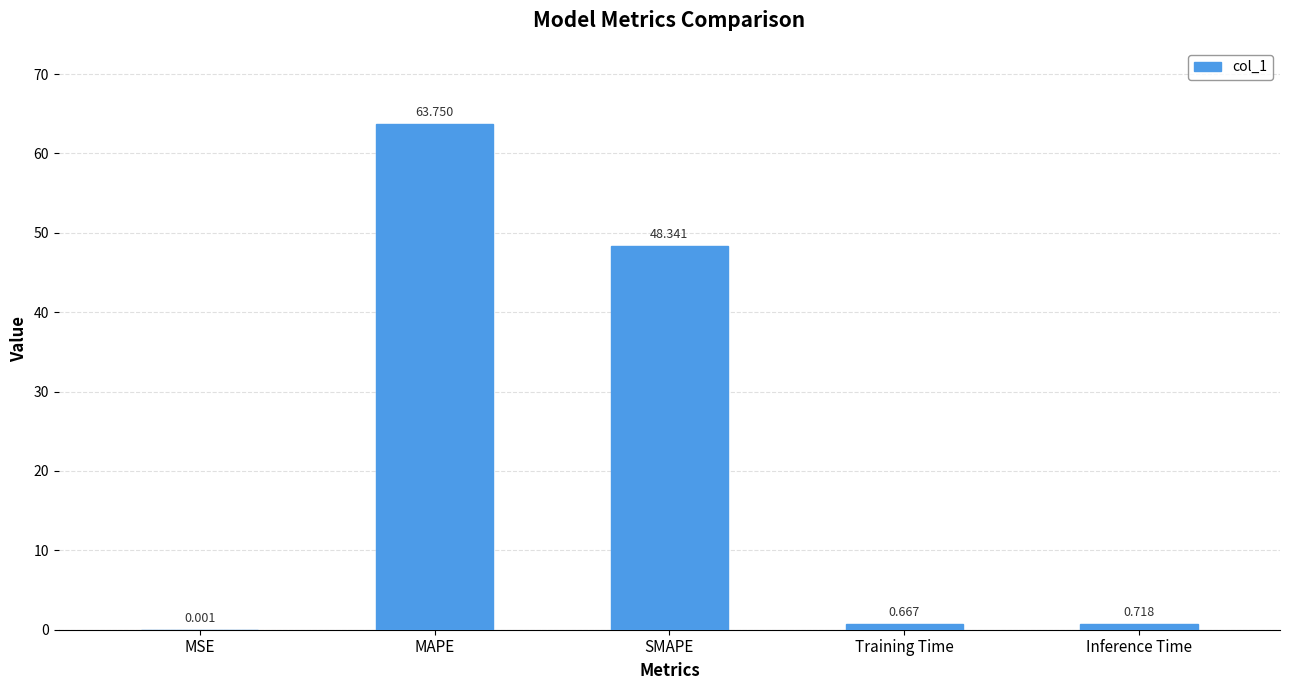

Is it true that the value at MAPE is 100.1?

False